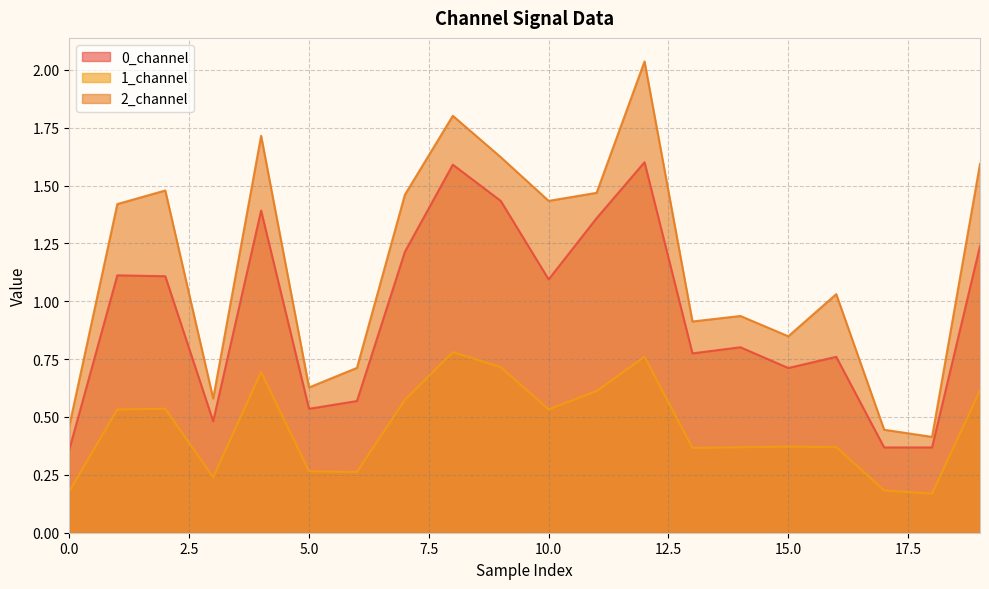

Reading right to left, list all the values displayed in this chart.

0_channel: 19=1.2	18=0.4	17=0.4	16=0.8	15=0.7	14=0.8	13=0.8	12=1.6	11=1.4	10=1.1	9=1.4	8=1.6	7=1.2	6=0.6	5=0.5	4=1.4	3=0.5	2=1.1	1=1.1	0=0.4
1_channel: 19=0.6	18=0.2	17=0.2	16=0.4	15=0.4	14=0.4	13=0.4	12=0.8	11=0.6	10=0.5	9=0.7	8=0.8	7=0.6	6=0.3	5=0.3	4=0.7	3=0.2	2=0.5	1=0.5	0=0.2
2_channel: 19=1.6	18=0.4	17=0.4	16=1.0	15=0.8	14=0.9	13=0.9	12=2.0	11=1.5	10=1.4	9=1.6	8=1.8	7=1.5	6=0.7	5=0.6	4=1.7	3=0.6	2=1.5	1=1.4	0=0.5